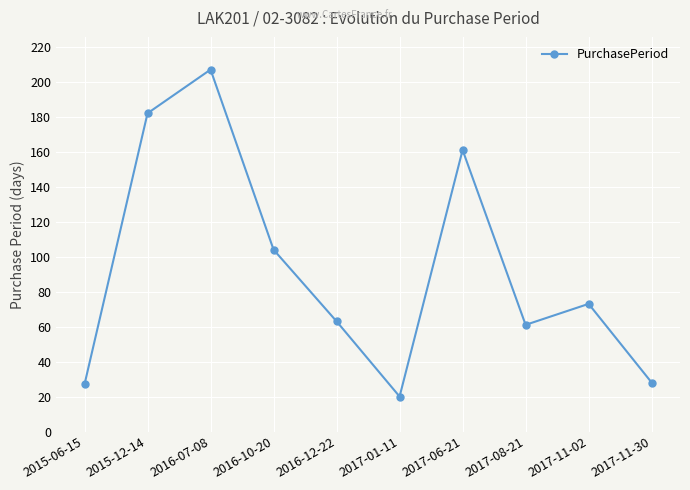

How many lines are shown in the chart?

1